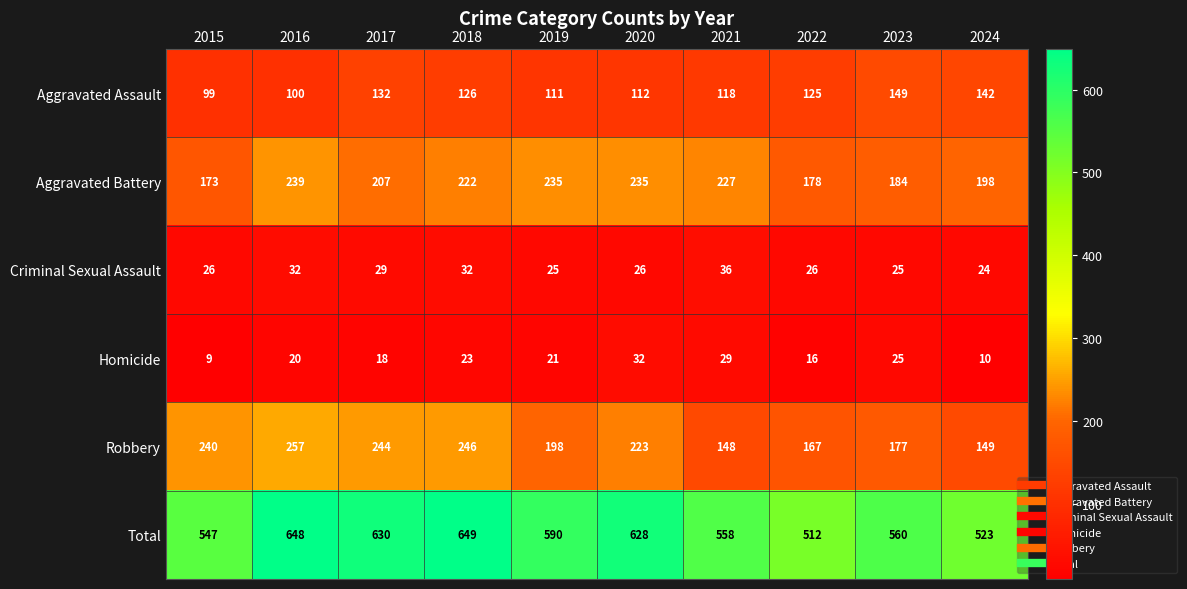

What is the smallest value displayed?

9